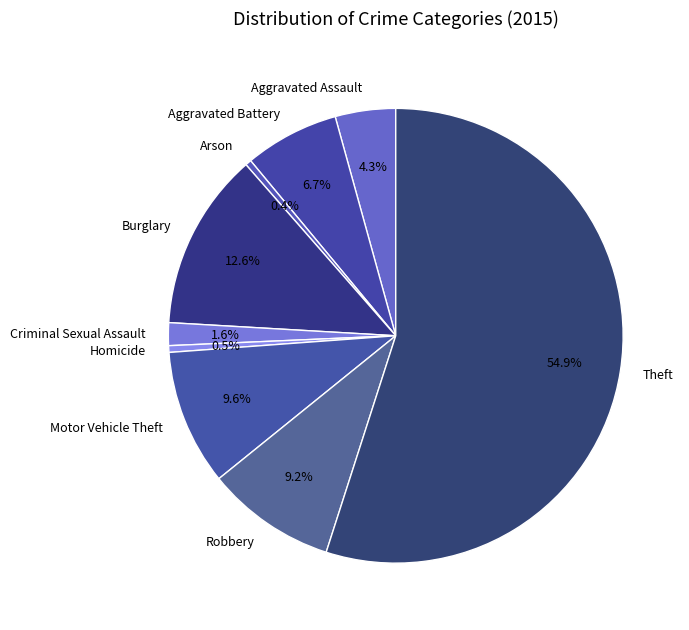

Between Theft and Criminal Sexual Assault, which is larger?

Theft